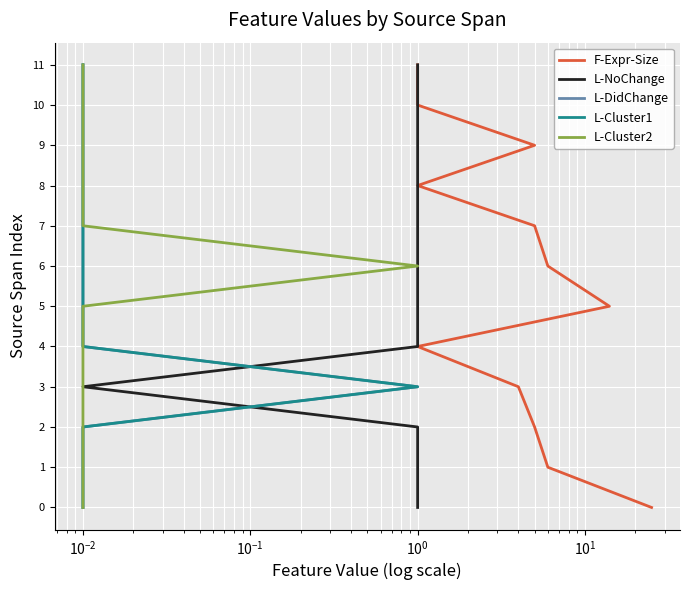

Is this an area chart (filled region under the line)?

No